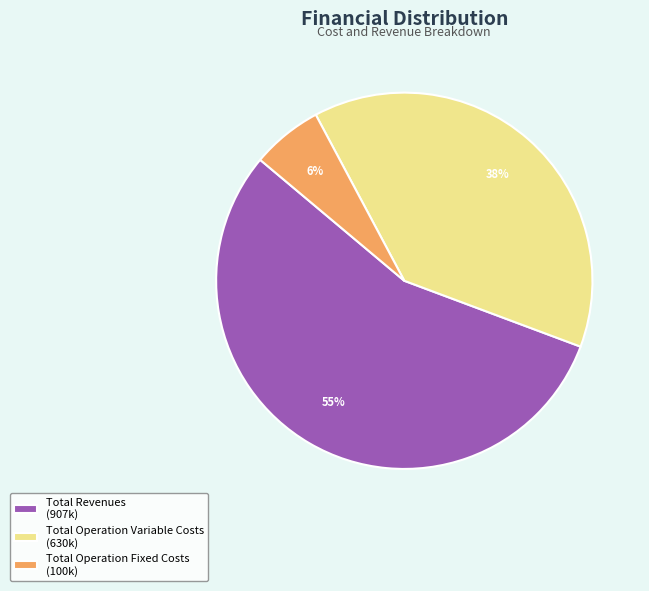

To the nearest percent, what is the difference between the Total Operation Fixed Costs (100k) and Total Revenues (907k) slice percentages?

49%